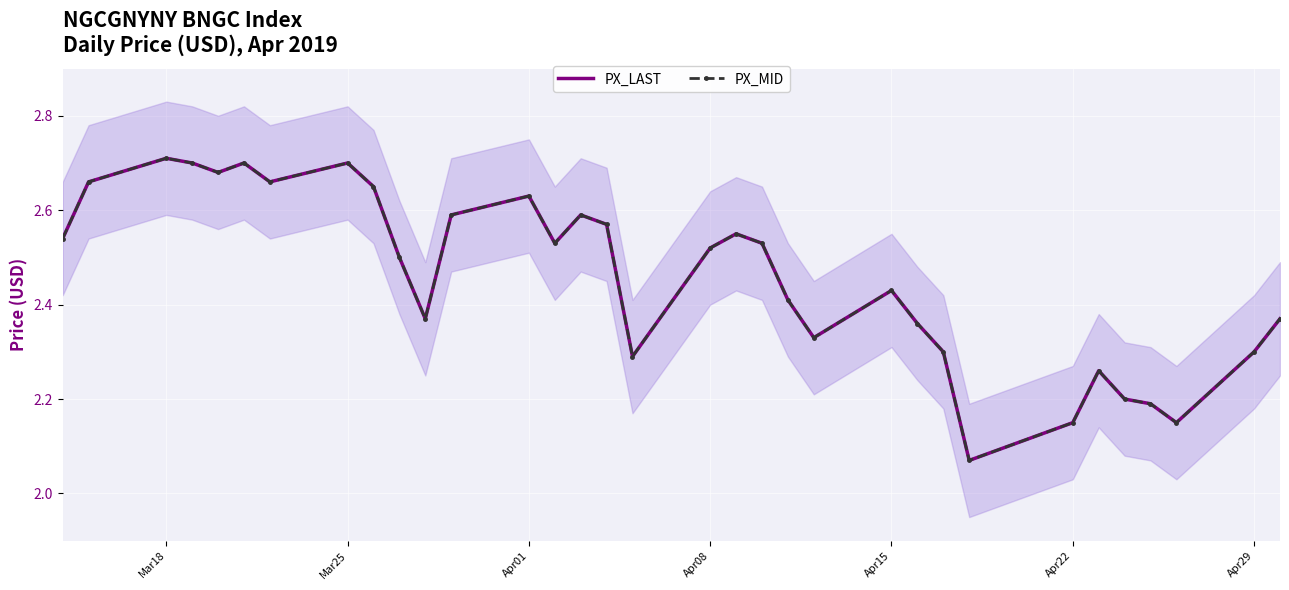

True or false: PX_MID and PX_LAST intersect in this chart.

False